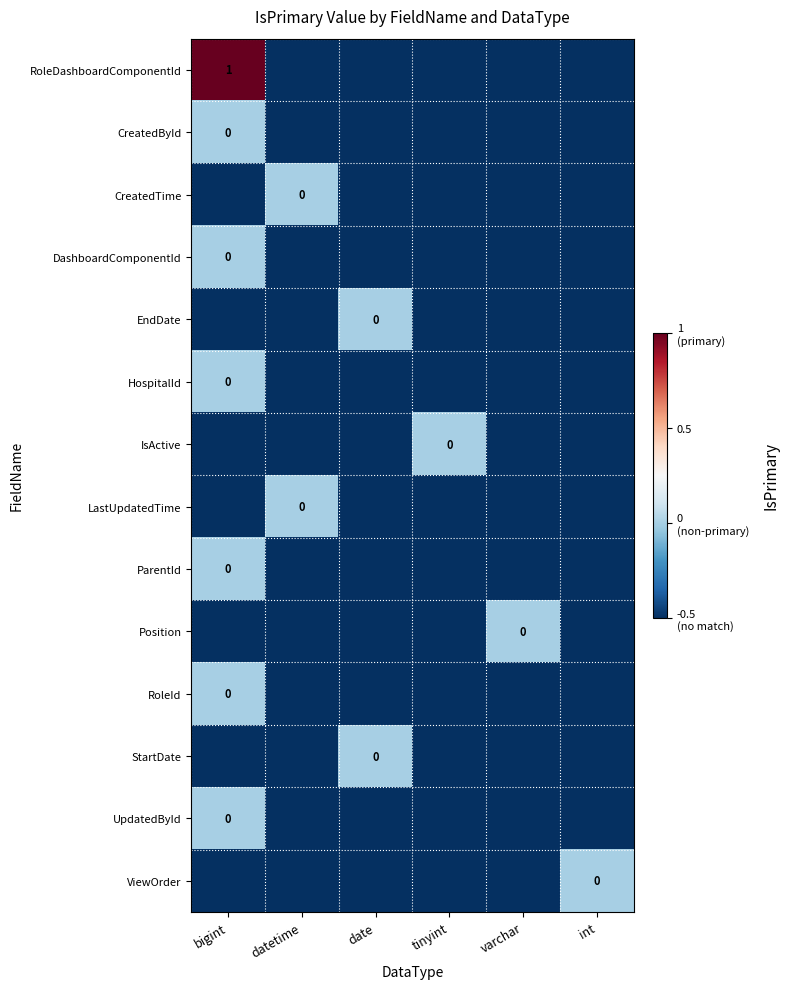

True or false: RoleDashboardComponentId has a value of 1.5 at bigint.

False